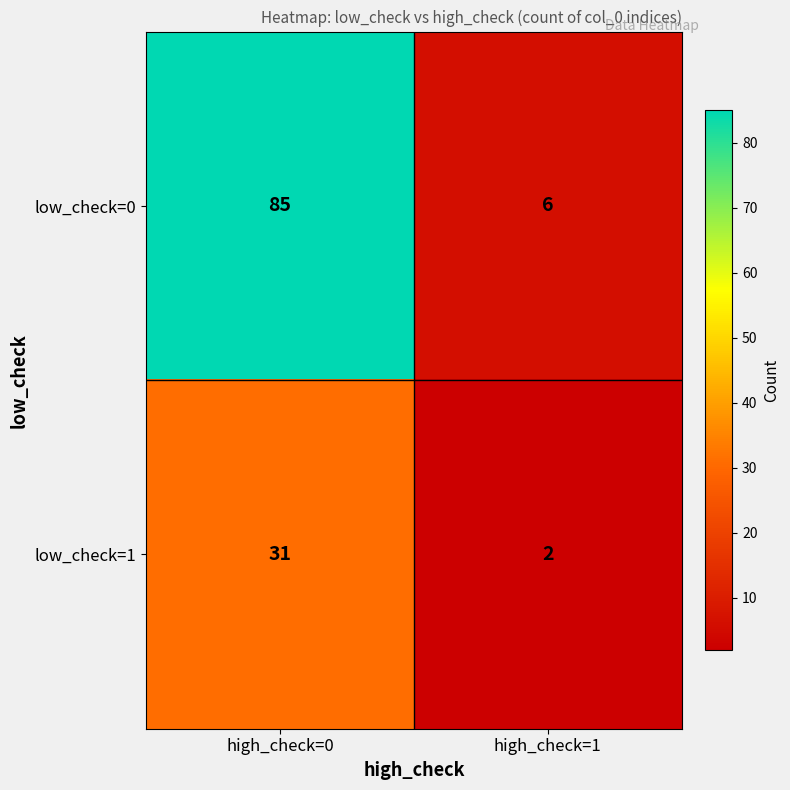

Reading left to right, list all the values displayed in this chart.

low_check=0: high_check=0=85	high_check=1=6
low_check=1: high_check=0=31	high_check=1=2